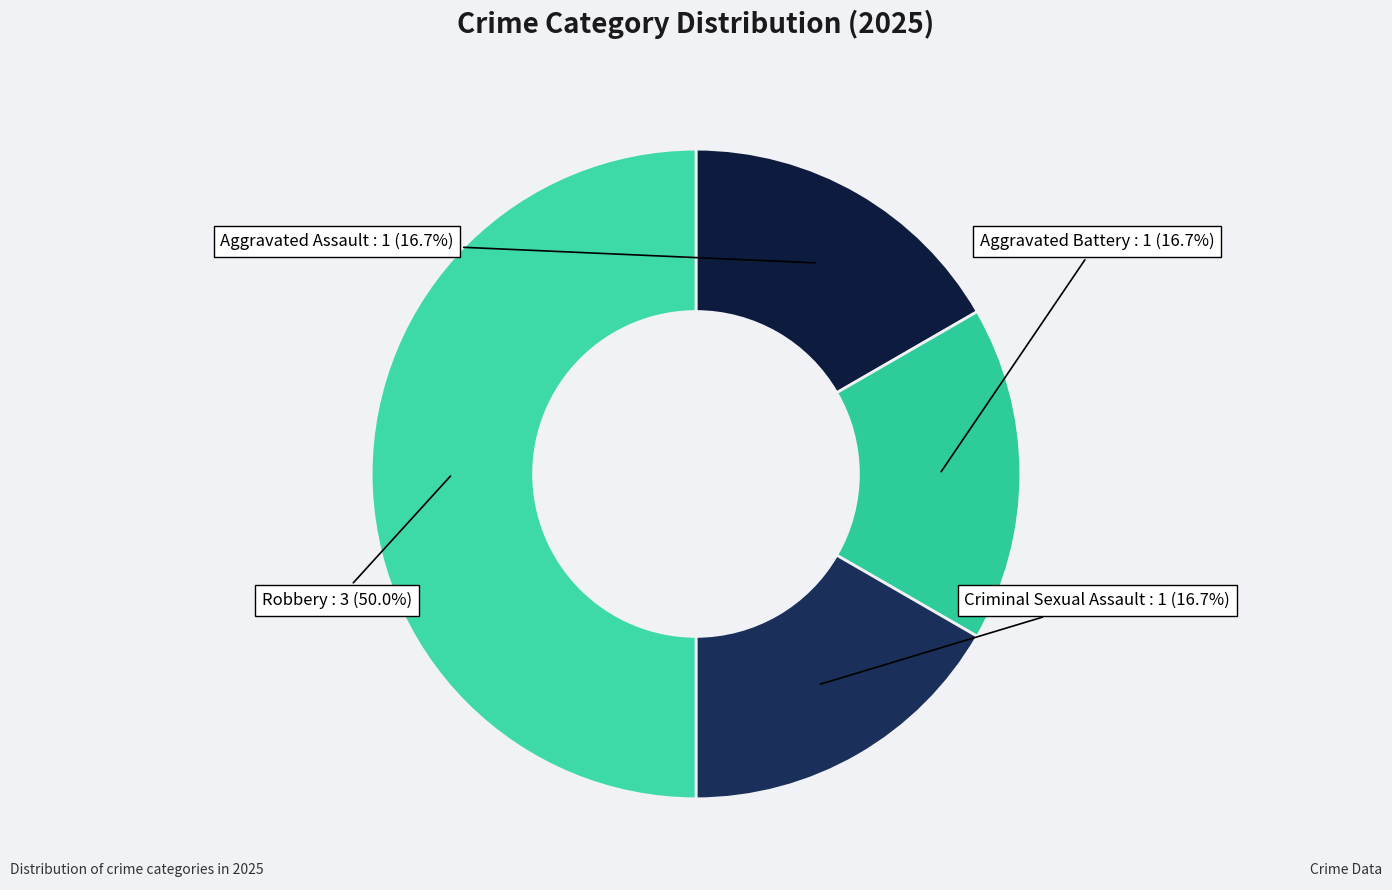

What is the largest slice in the pie chart?

Robbery